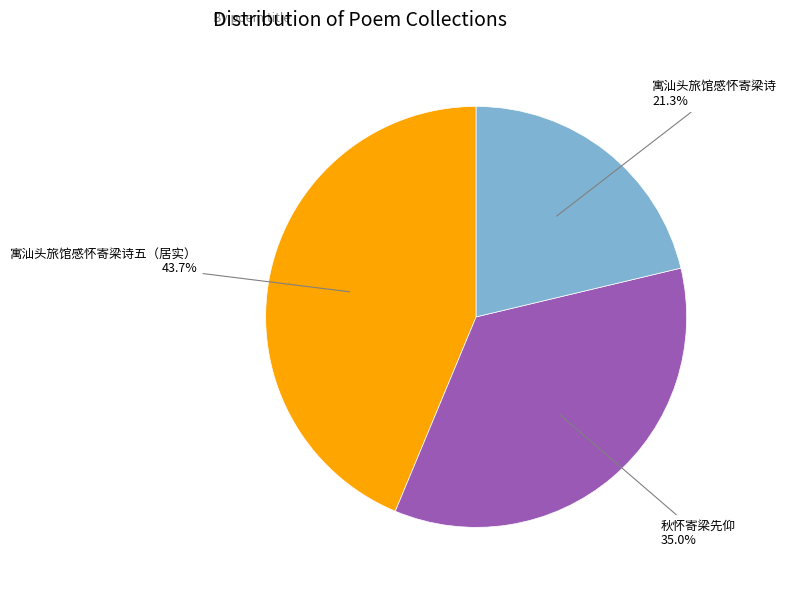

How many slices are in this pie chart?

3